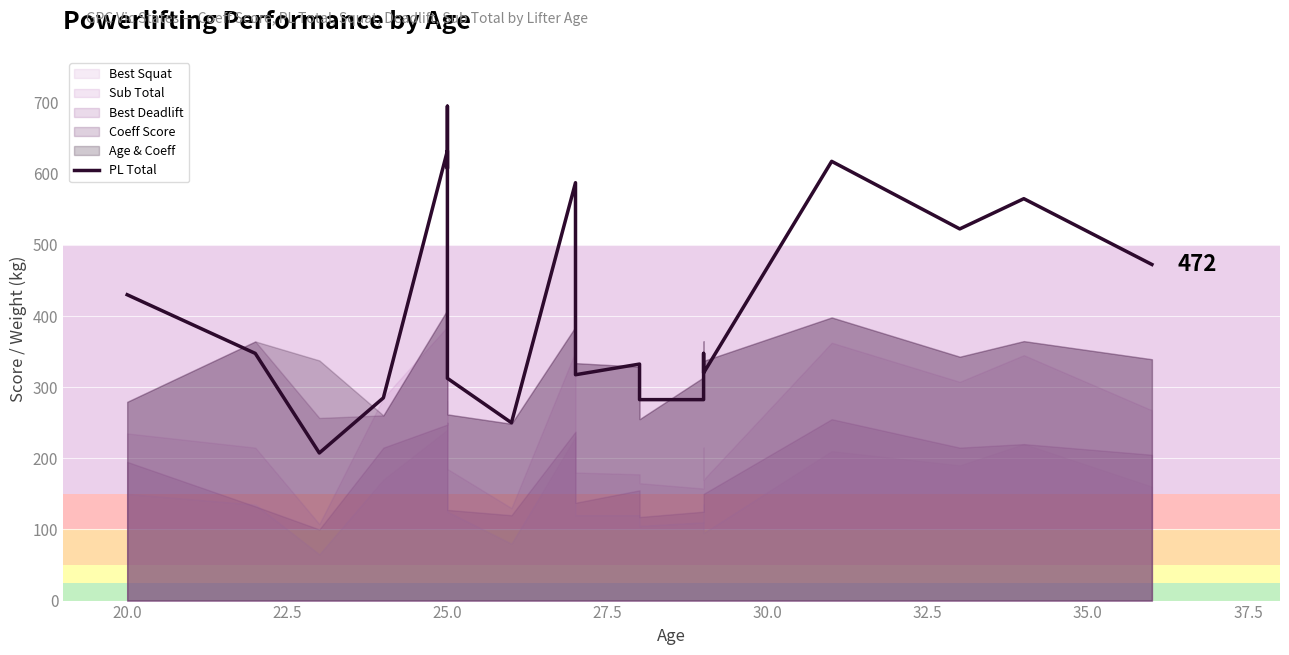

What is the value of the 6th point from the left?

607.5